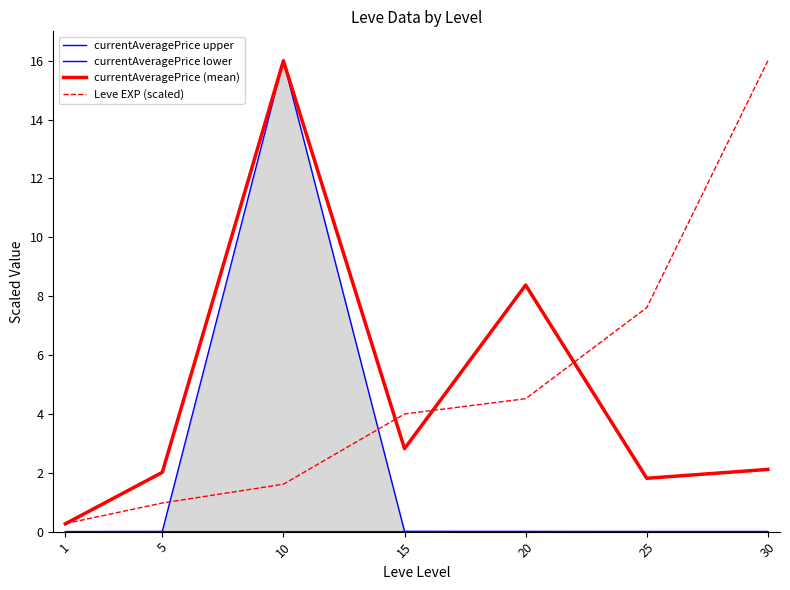

Reading left to right, extract all data points from this chart.

currentAveragePrice upper: 0.0	0.0	16.0	0.0	0.0	0.0	0.0
currentAveragePrice lower: 0.0	0.0	0.0	0.0	0.0	0.0	0.0
currentAveragePrice (mean): 0.3	2.0	16.0	2.8	8.4	1.8	2.1
Leve EXP (scaled): 0.3	1.0	1.6	4.0	4.5	7.6	16.0